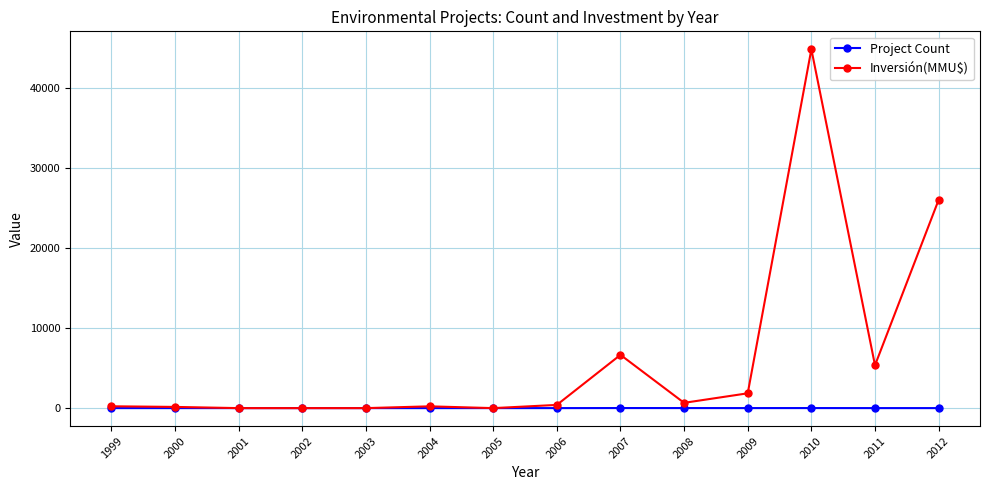

What is the sum of all Project Count values?

41